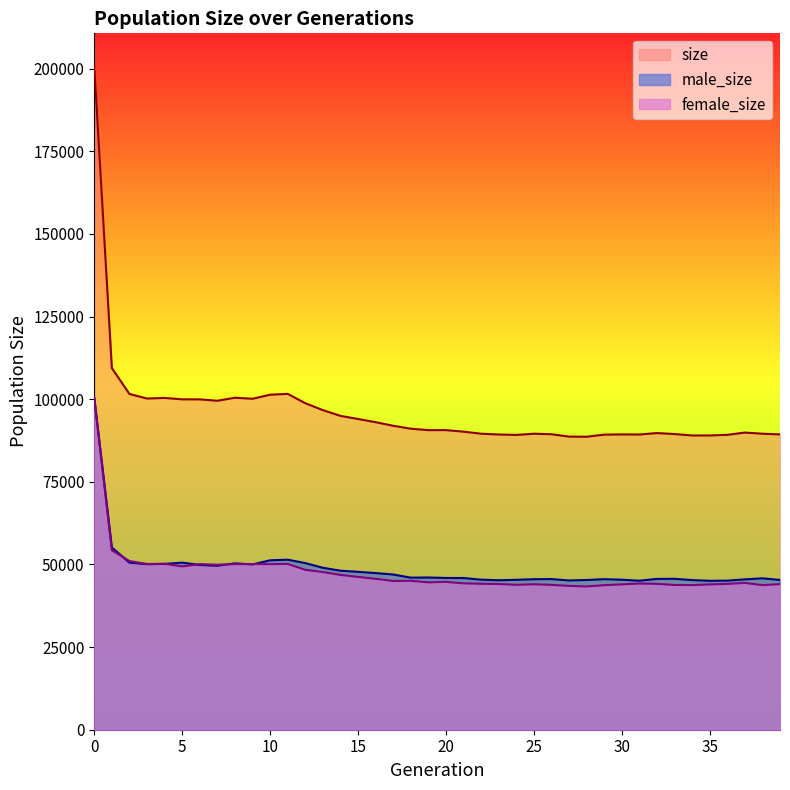

True or false: size and female_size cross at least once.

False